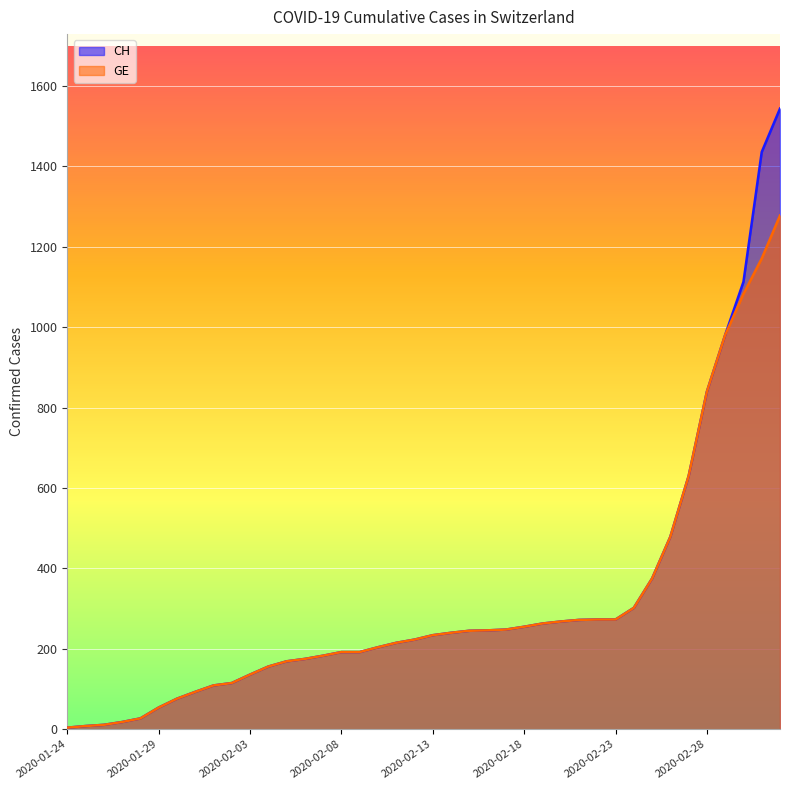

Which category has the highest value across all series?

2020-03-03